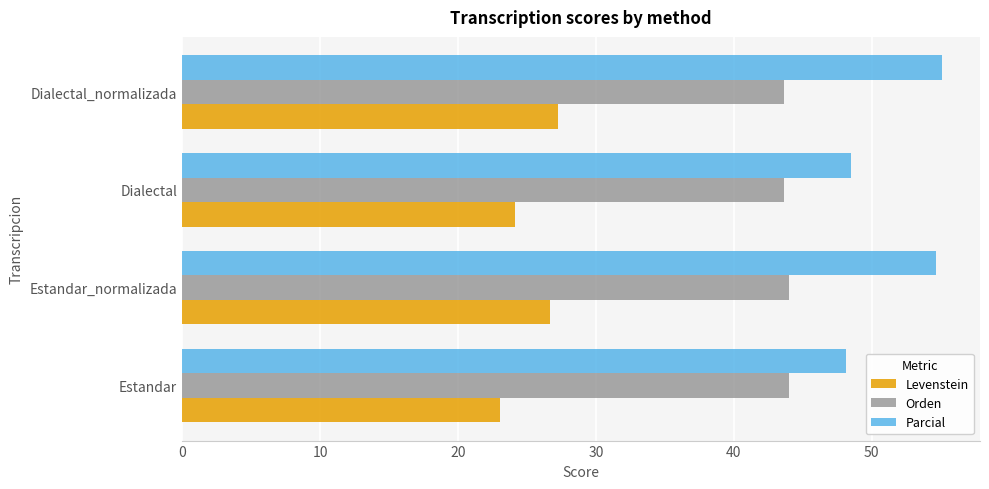

True or false: Levenstein has a value of 24.1 at Dialectal.

True